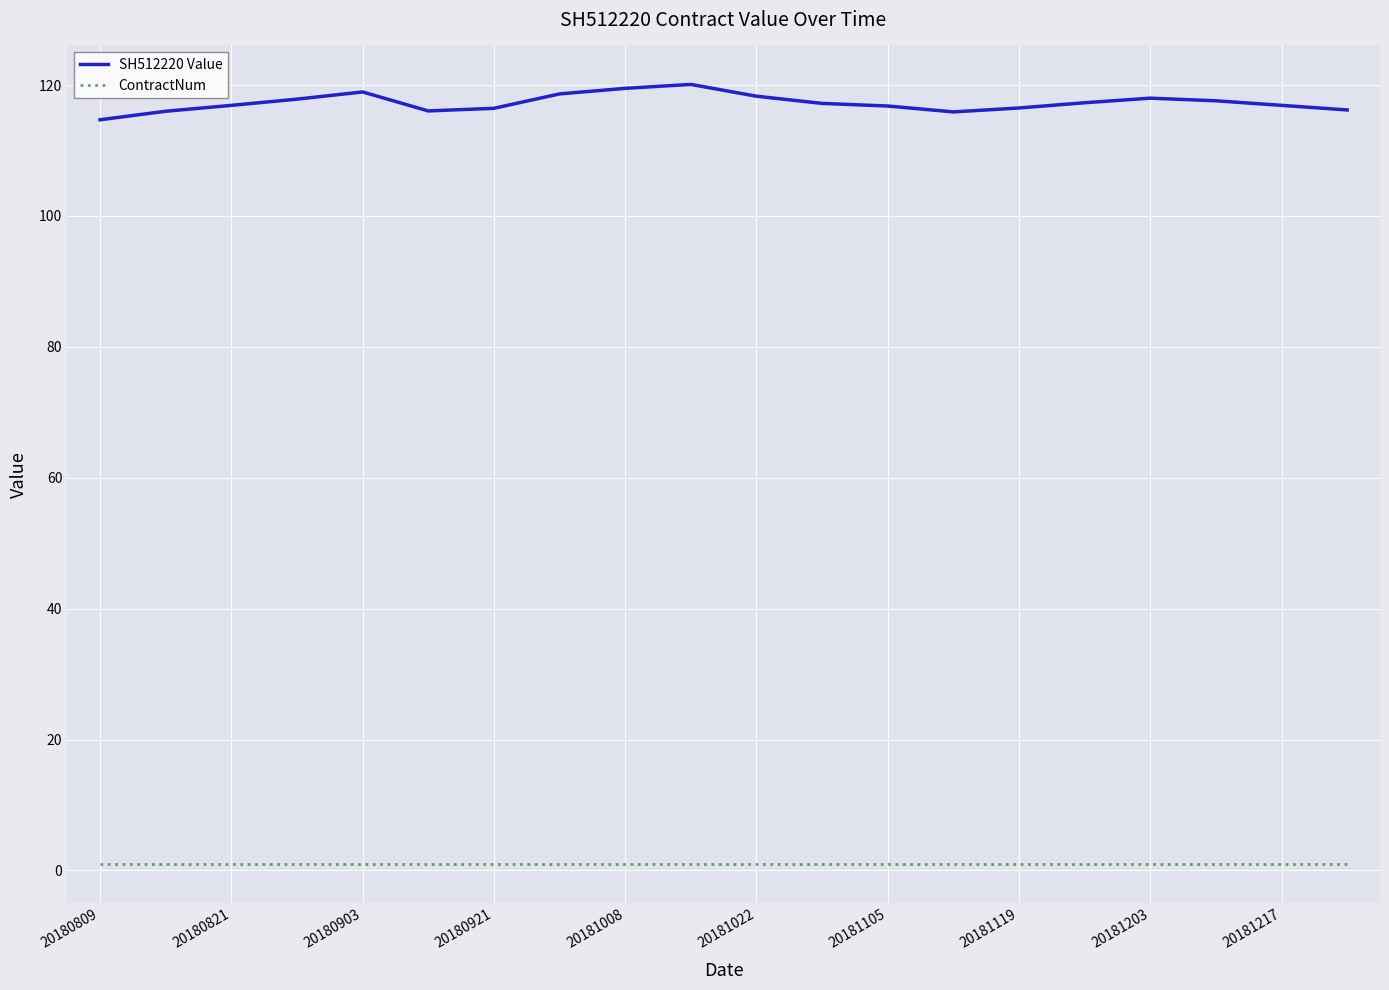

True or false: SH512220 Value and ContractNum intersect in this chart.

False